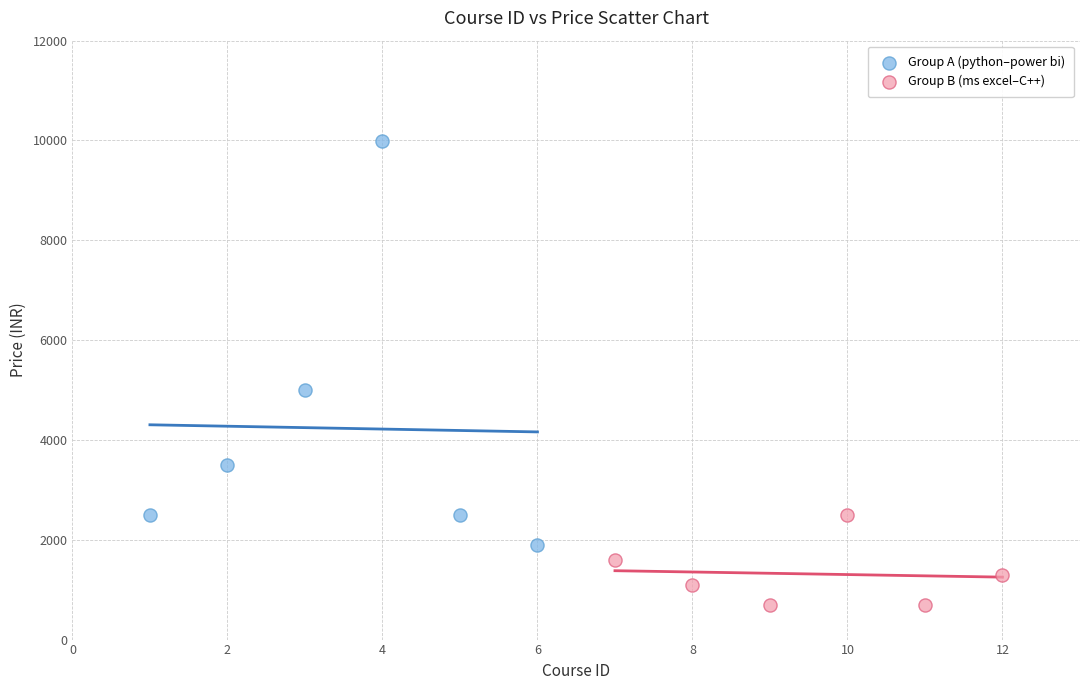

Which series has the widest spread of Y values?

Group A (python–power bi)